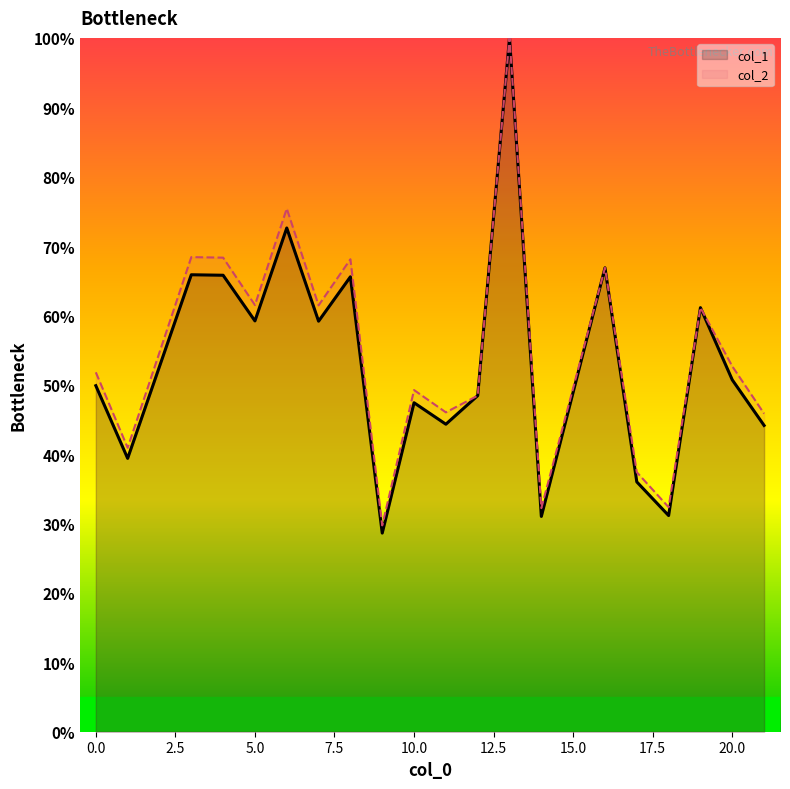

Is it true that col_1 equals 65.8 at 4?

True